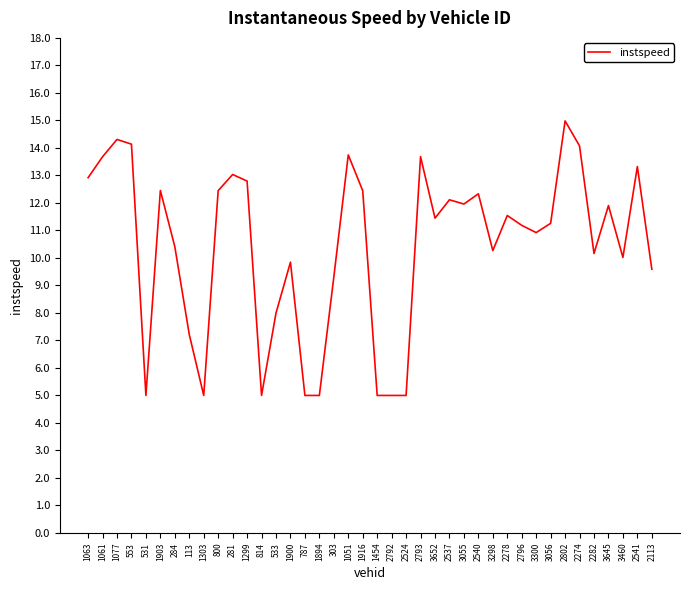

What is the minimum value shown in the chart?

5.0